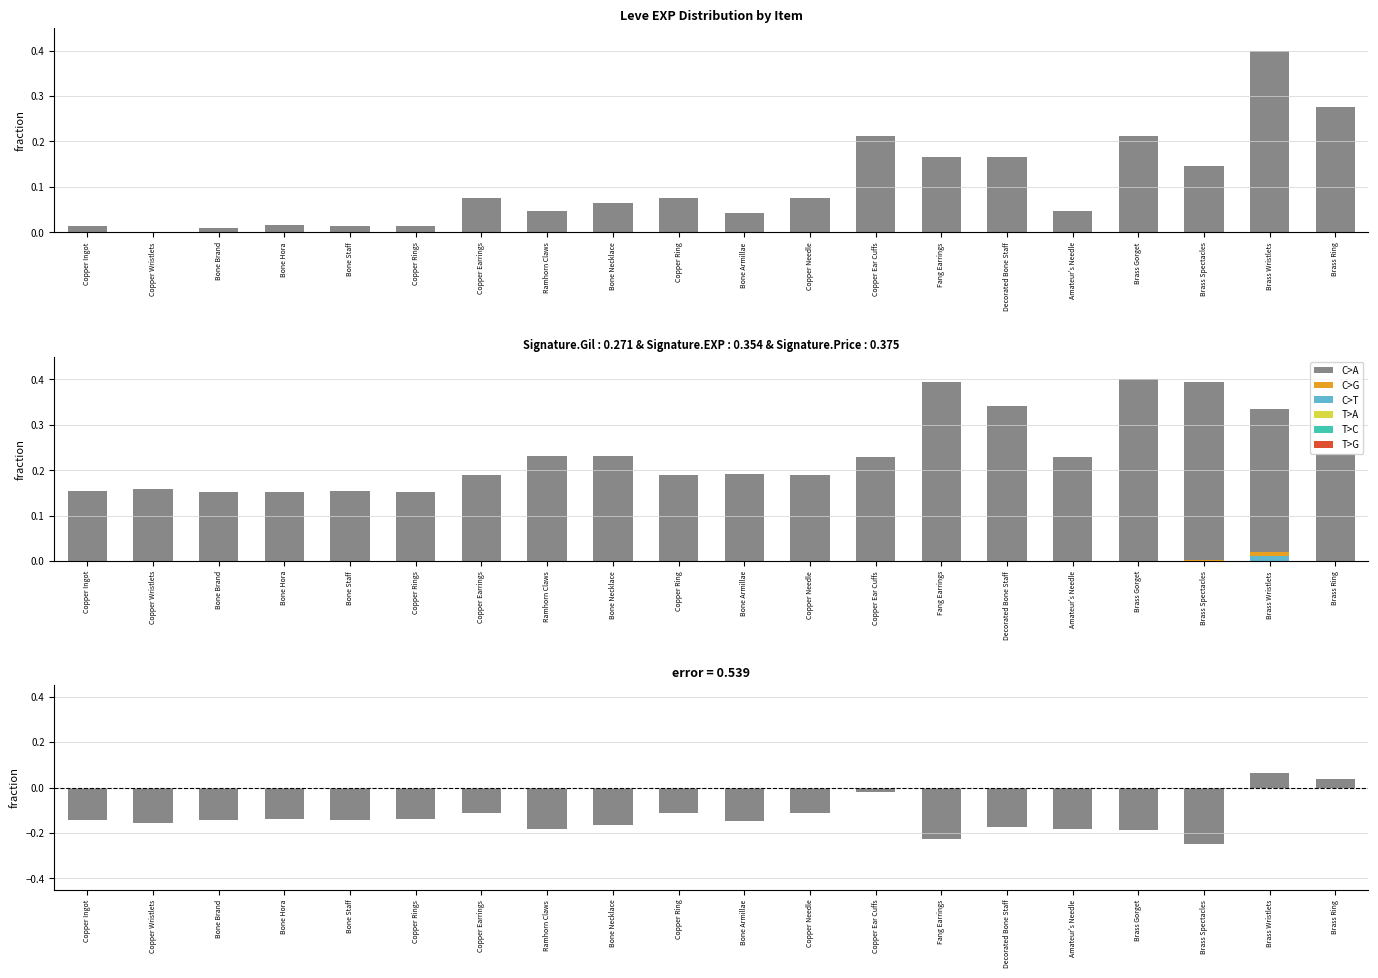

Is it true that currentAveragePriceHQ equals 0.0 at Bone Armillae?

False